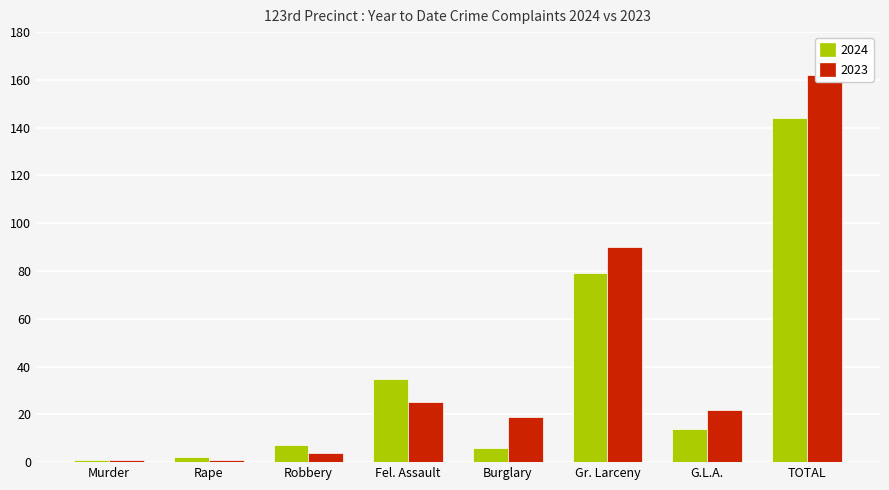

Which series has the widest spread of values?

2023